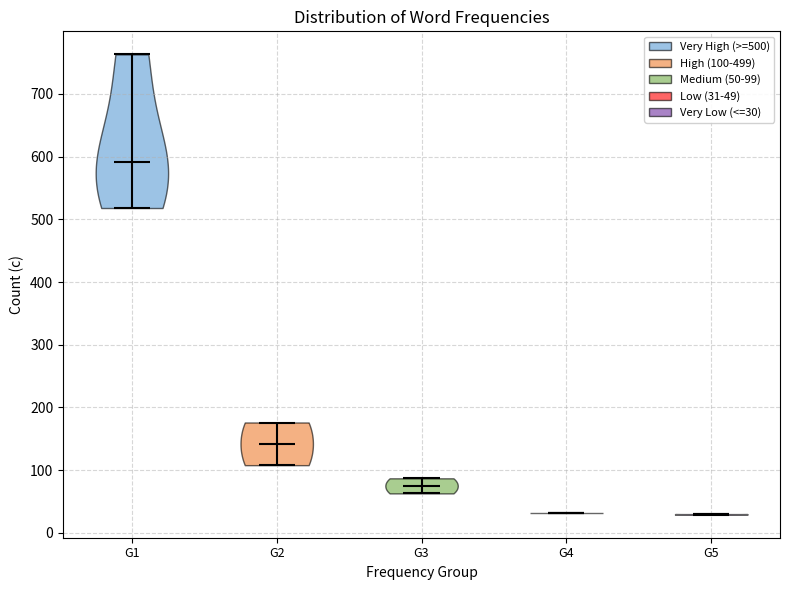

Reading left to right, read every violin against the y-axis: where its median line is, and the lowest and highest points it reaches. The values are not printed on the chart, so give them approximately, as read against the axis.

G1: median line 590, lowest point 520, highest point 760
G2: median line 140, lowest point 110, highest point 180
G3: median line 80, lowest point 60, highest point 90
G4: median line 30, lowest point 30, highest point 30
G5: median line 30, lowest point 30, highest point 30